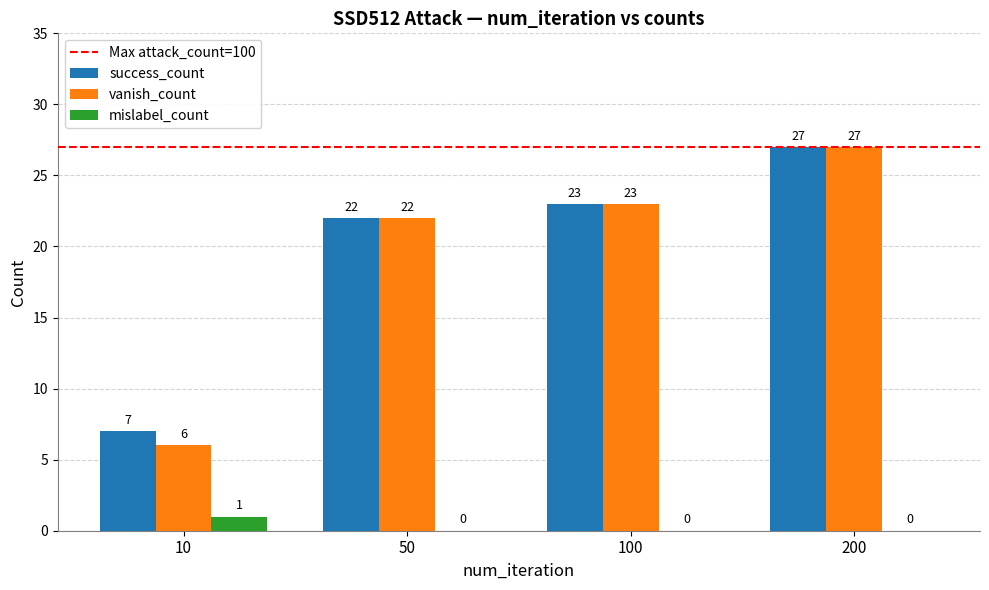

Where is vanish_count nearest to the value 16?

50